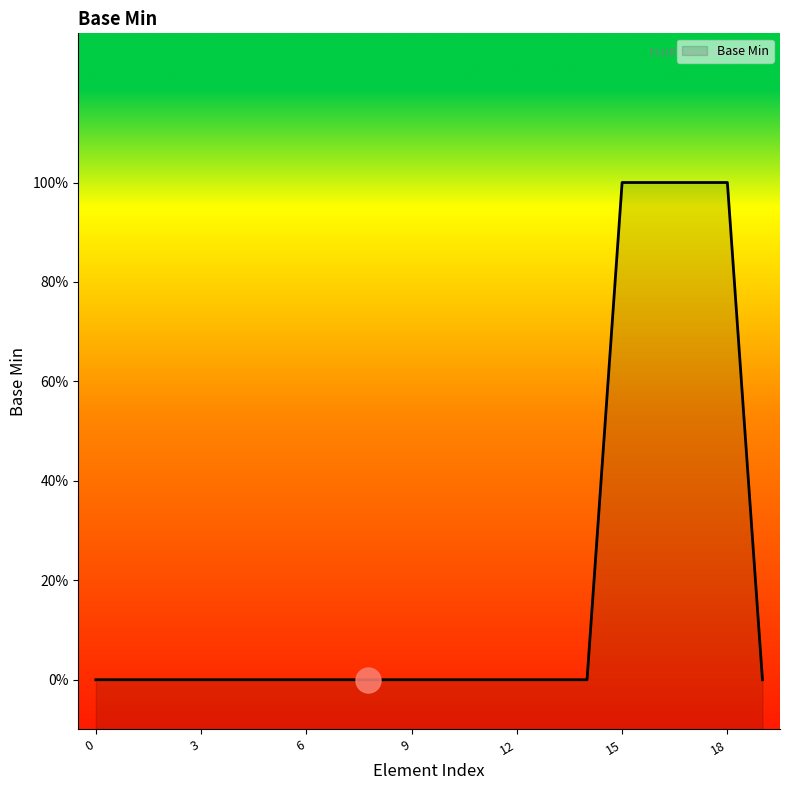

Between 12 and 6, which is larger?

12